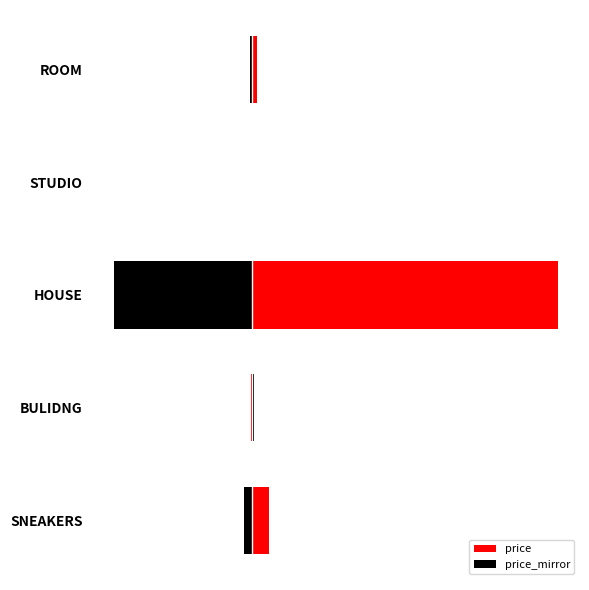

What is the sum of all price values?

362130.0